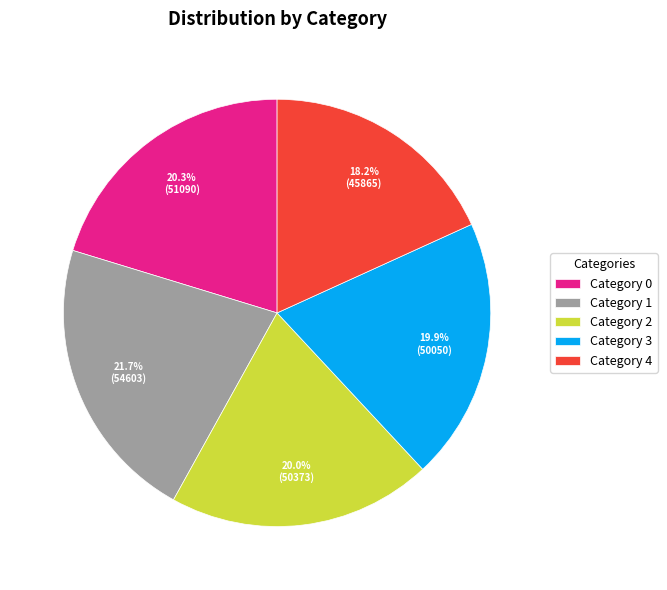

Is there a majority slice in this chart?

No